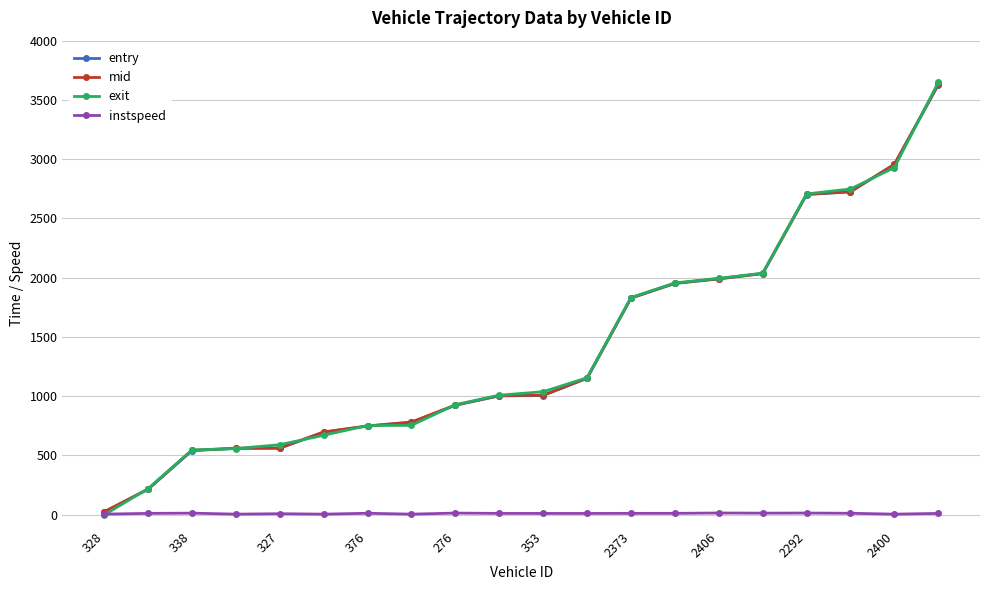

Which series has the widest spread of values?

exit